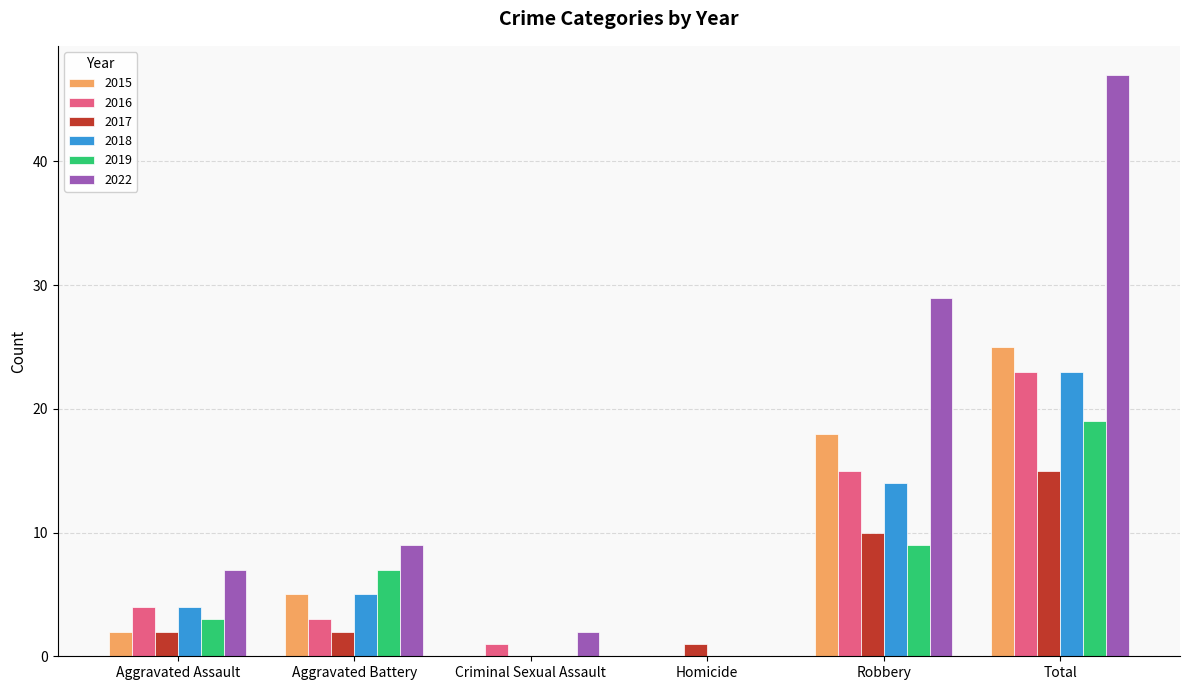

The 2015 series shows 0 at Criminal Sexual Assault. True or false?

True